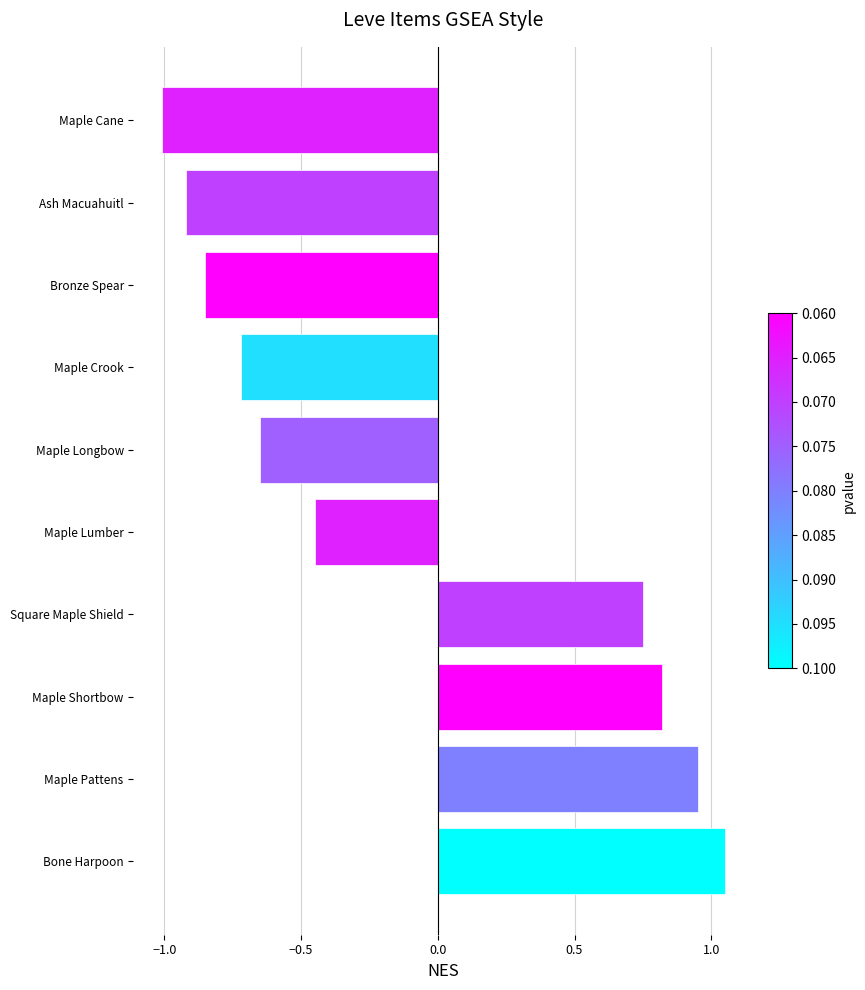

What is the difference between the maximum and minimum values?

2.1